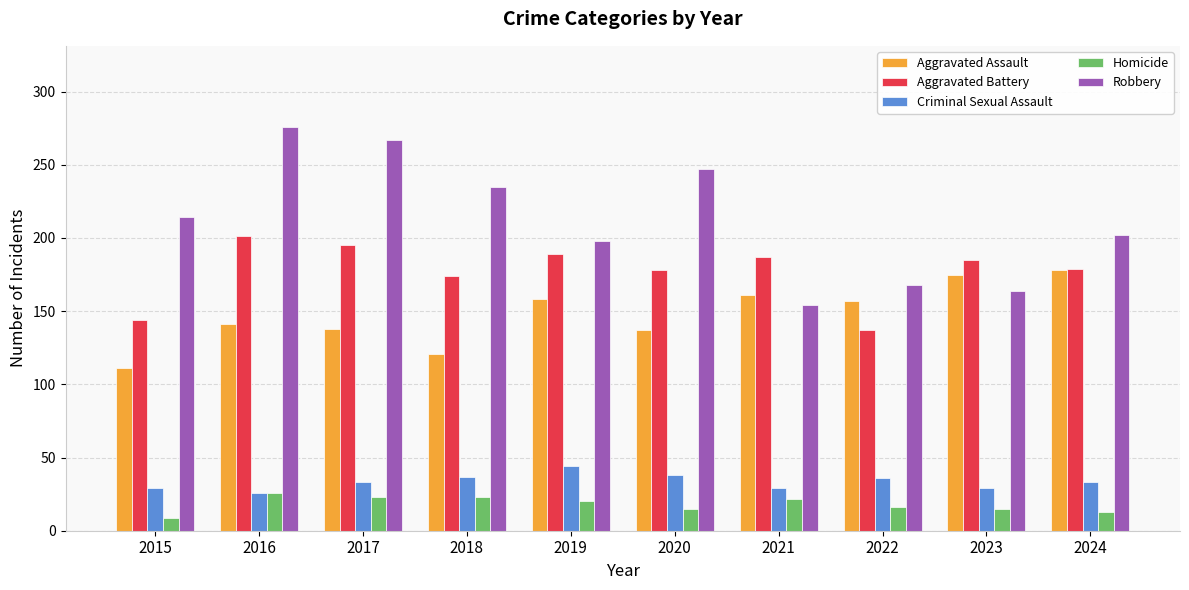

What is the total value across all series at 2016?

670